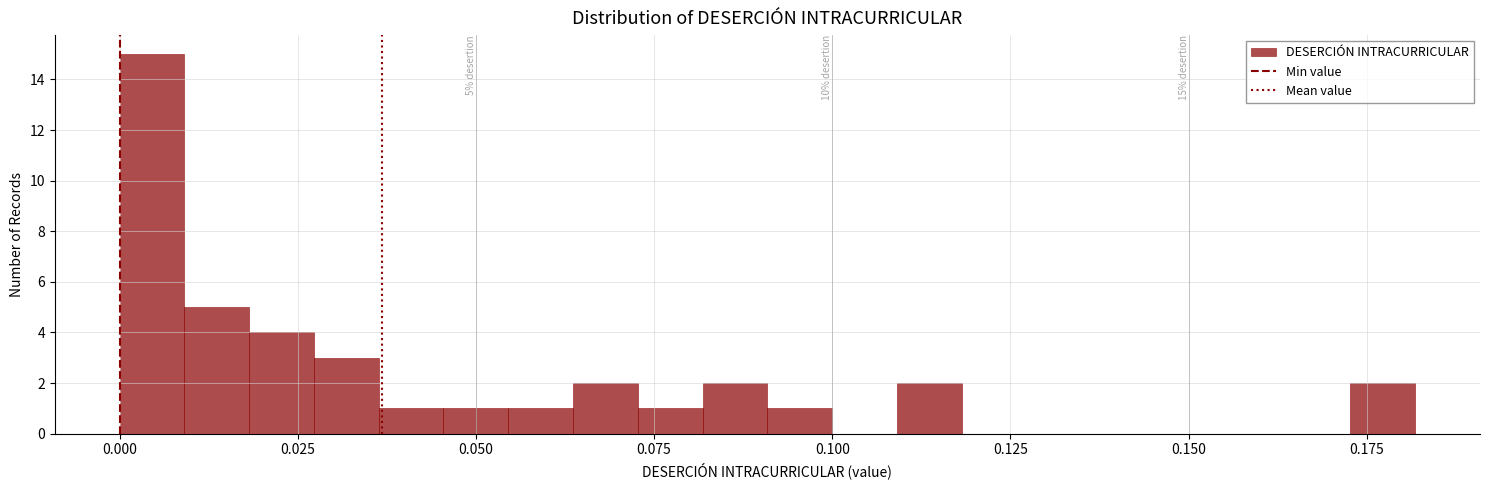

Read against the x-axis, roughly where is the centre of the tallest bar?

0.005